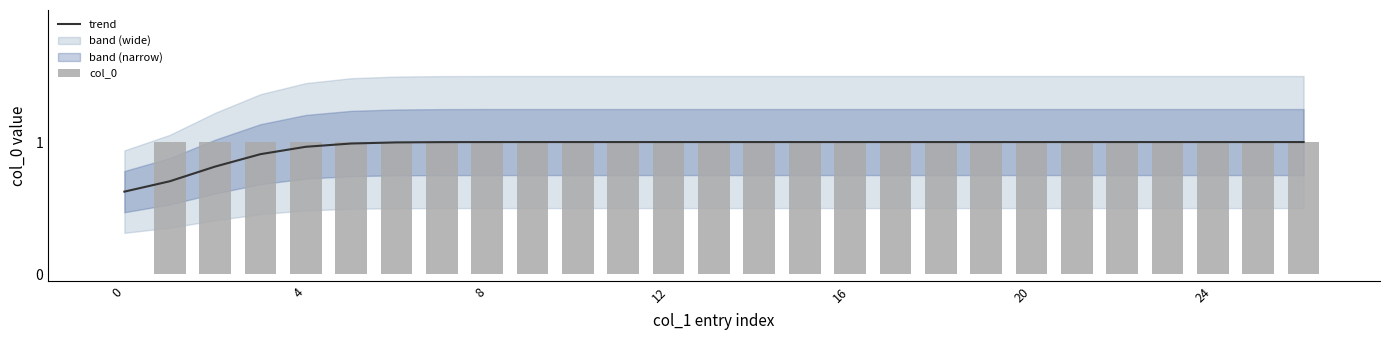

Are the bars horizontal?

No